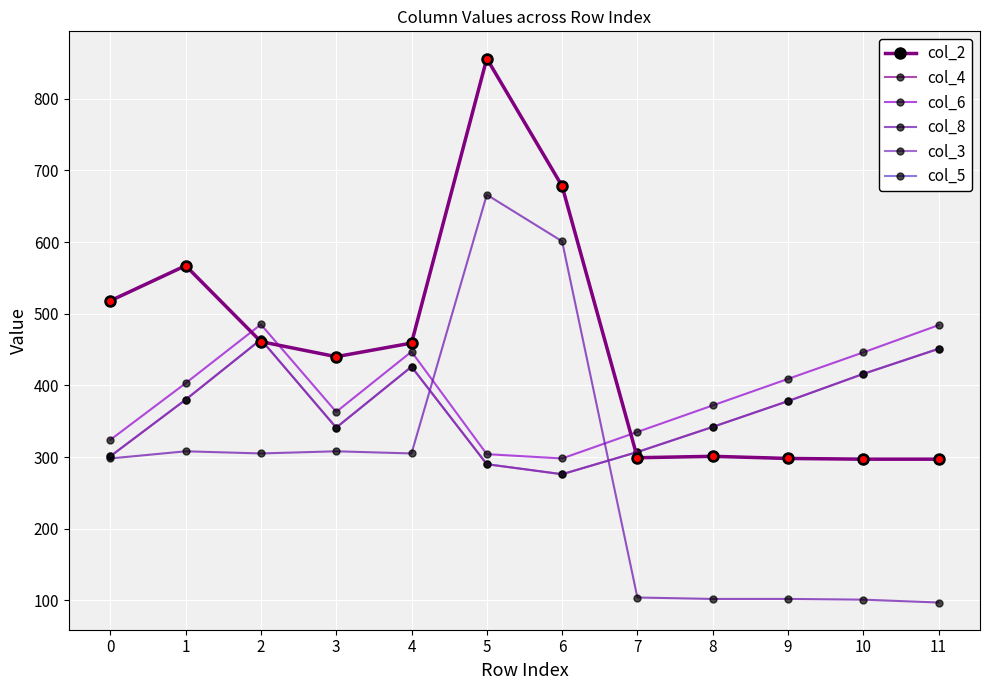

Does the chart have visible grid lines?

Yes